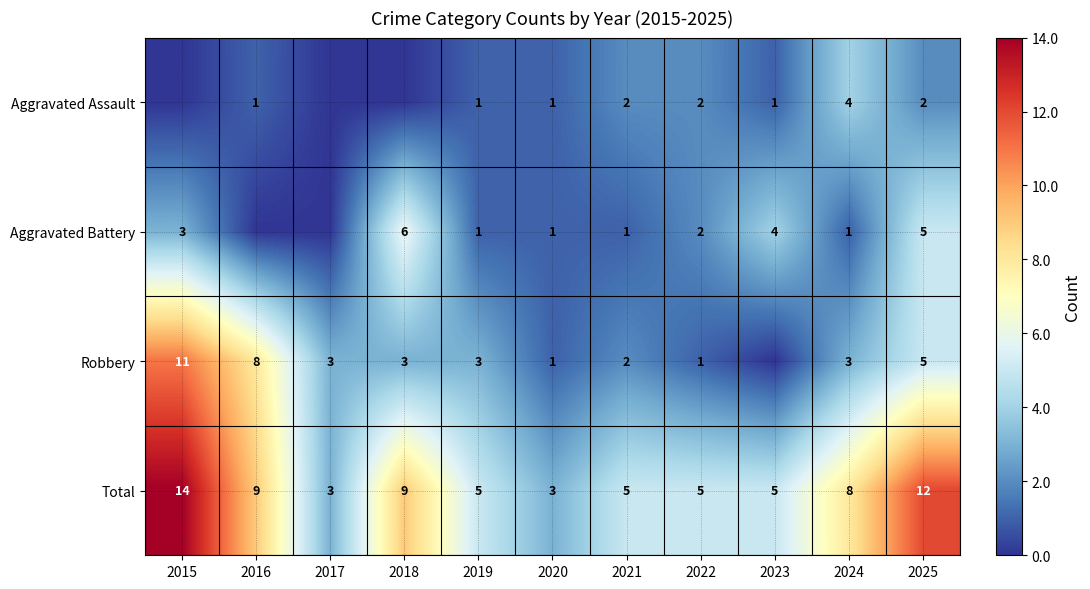

What is the minimum value for Total?

3